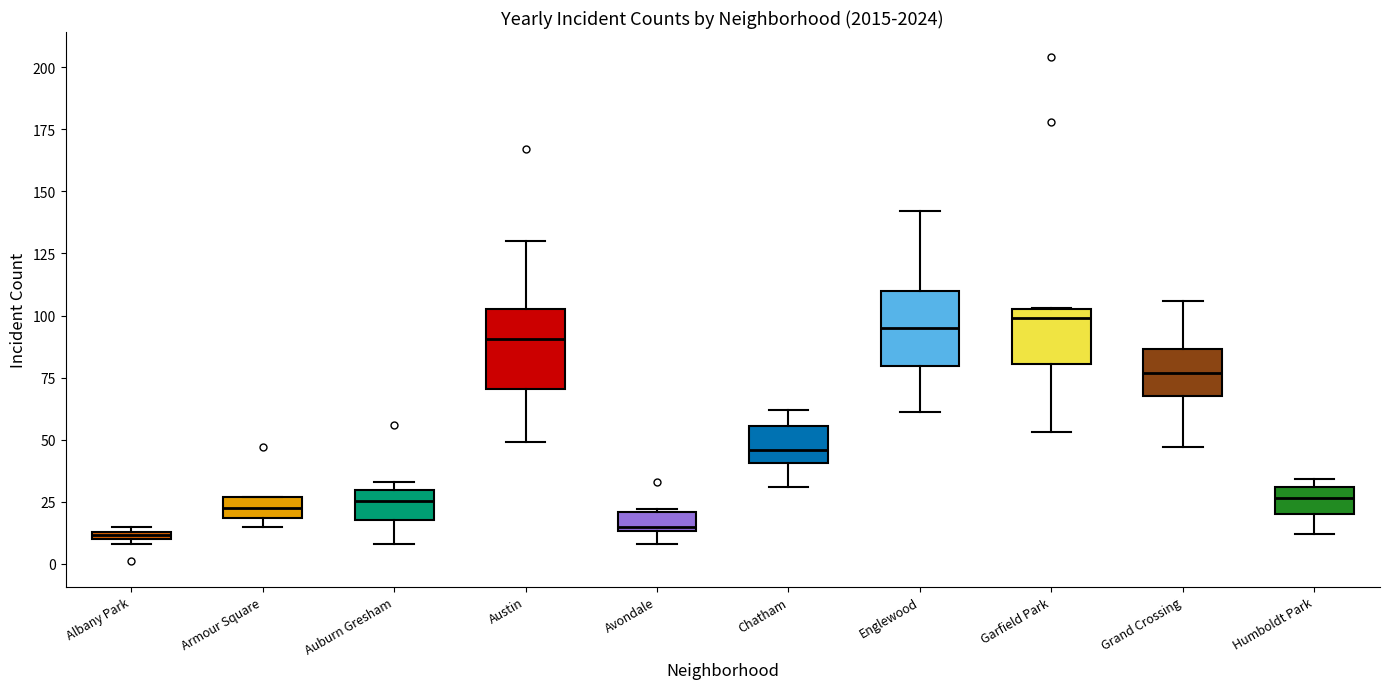

Where does the median line of the box for Austin sit on the y-axis? The values are not printed on the chart, so give them approximately, as read against the axis.

90